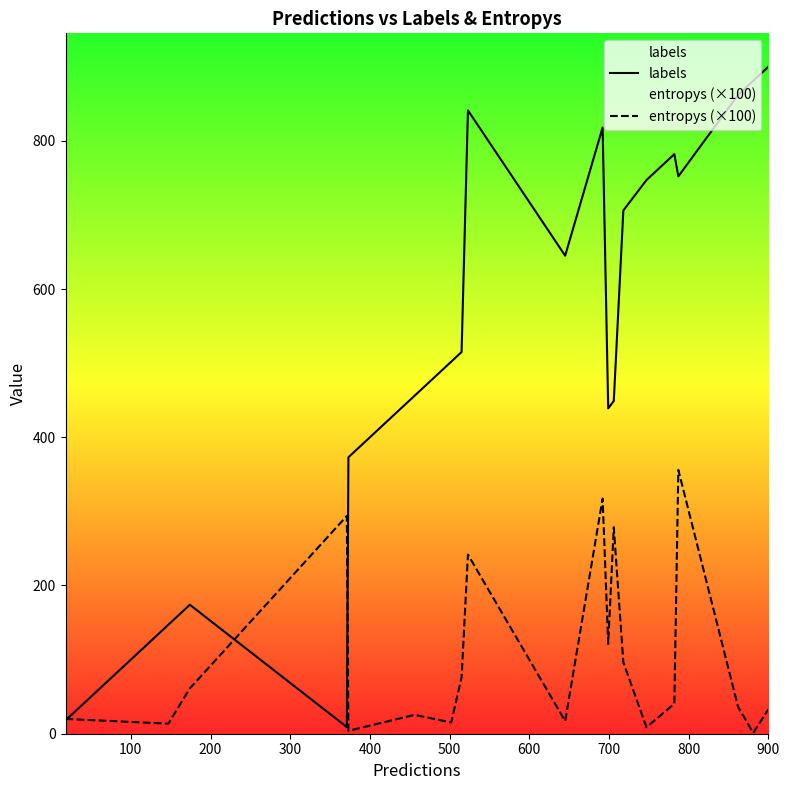

How many times do entropys (×100) and labels cross each other?

3